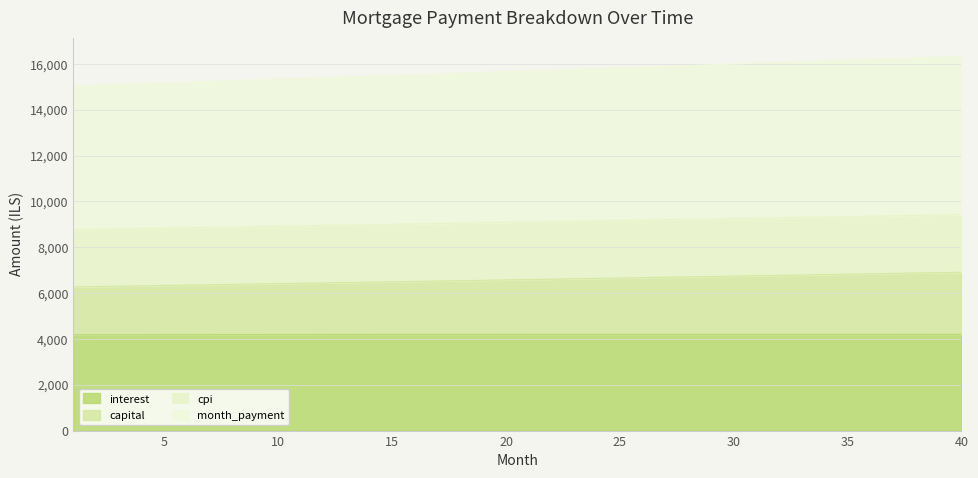

What is the maximum value for interest?

4202.6